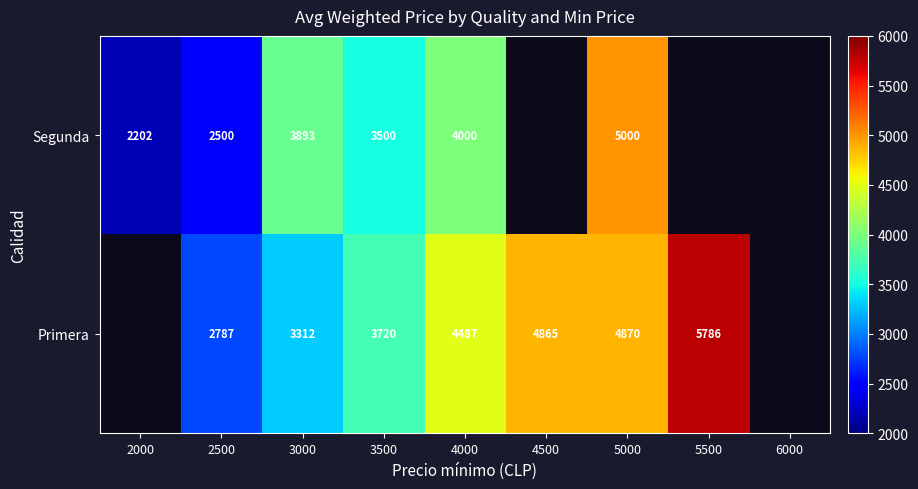

True or false: Primera has a value of 1744 at 3500.

False